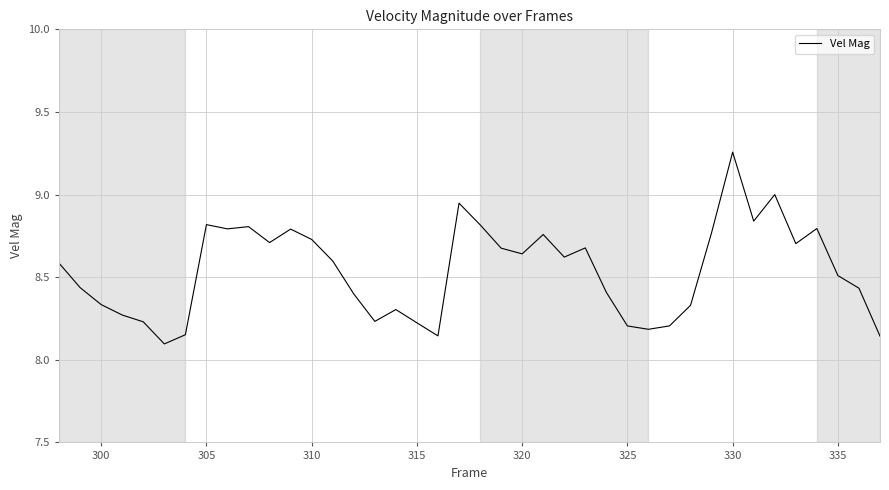

What is the difference between the maximum and minimum values?

1.2